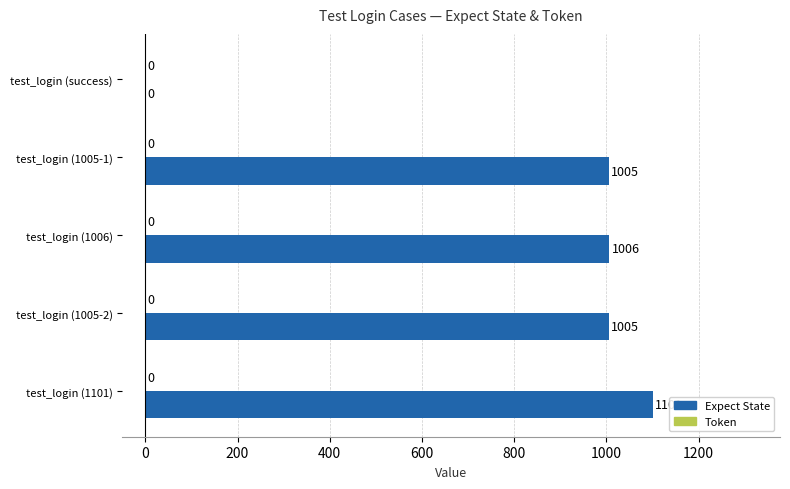

The chart shows a value of 1316 at test_login (1005-2). True or false?

False